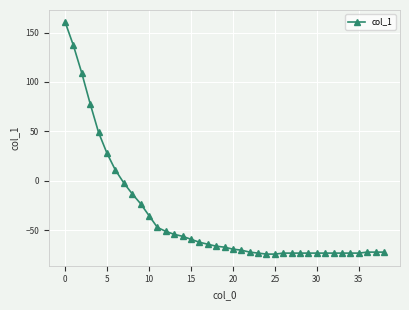

What is the sum of all values?

-1404